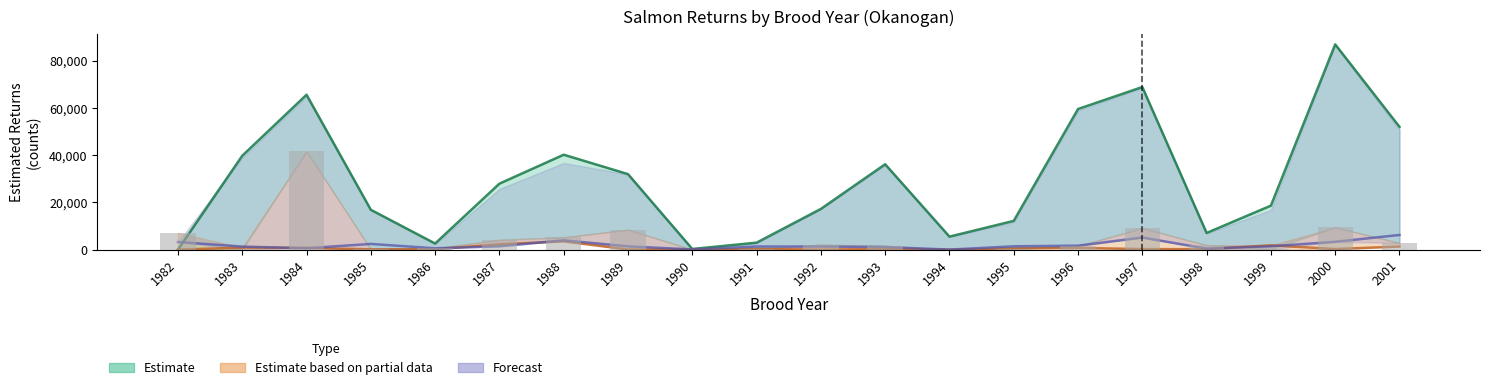

Reading left to right, list all the values displayed in this chart.

1982=7098.1	1983=1.0	1984=41641.1	1985=133.4	1986=543.6	1987=4163.8	1988=5214.9	1989=8450.5	1990=1.0	1991=274.8	1992=2125.0	1993=1517.8	1994=1.0	1995=366.9	1996=1565.2	1997=9112.6	1998=1887.7	1999=180.0	2000=9395.2	2001=2836.4